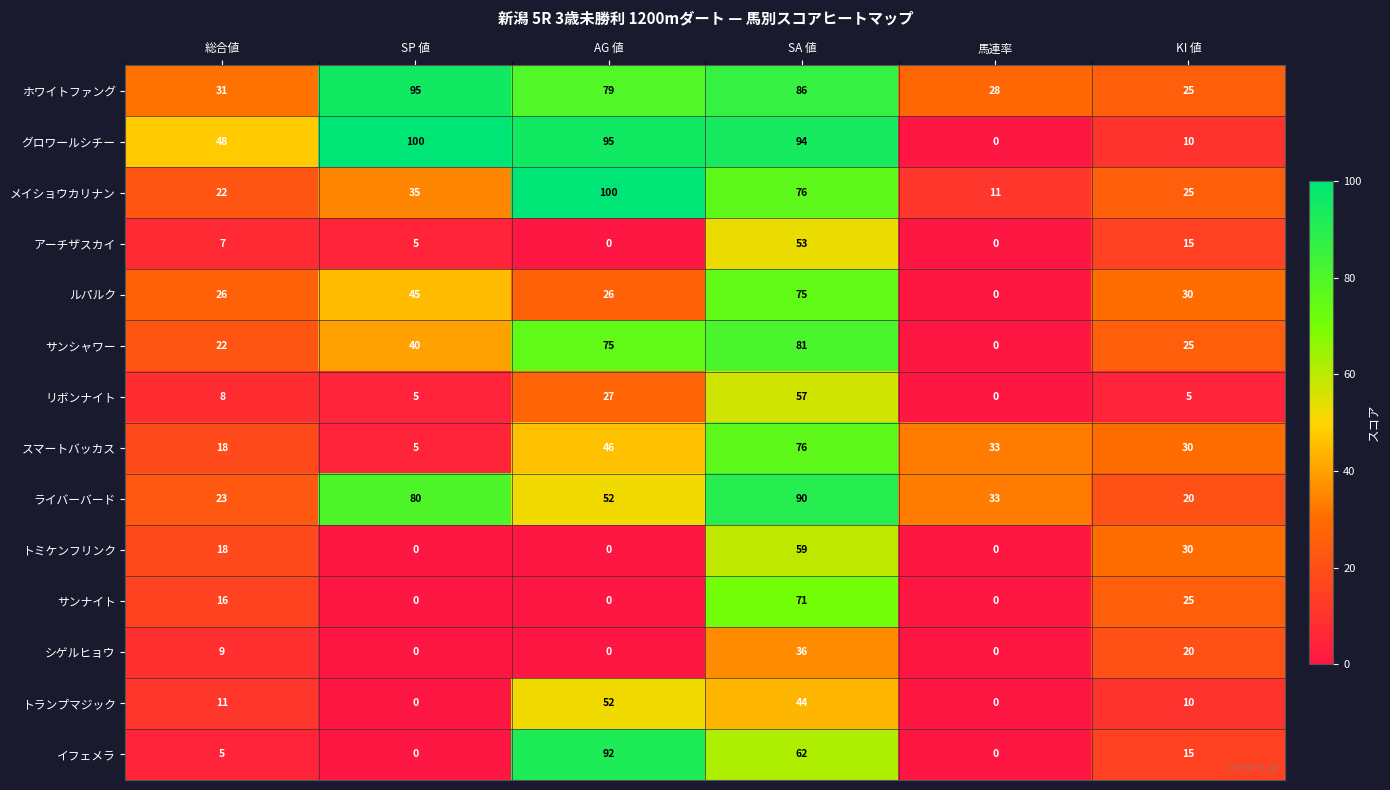

Which series has the widest spread of values?

グロワールシチー